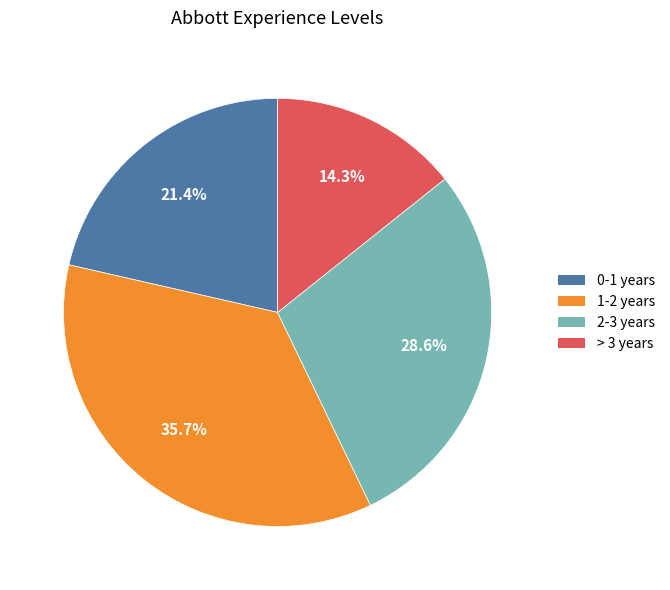

The > 3 years slice represents 6% of the pie. True or false?

False